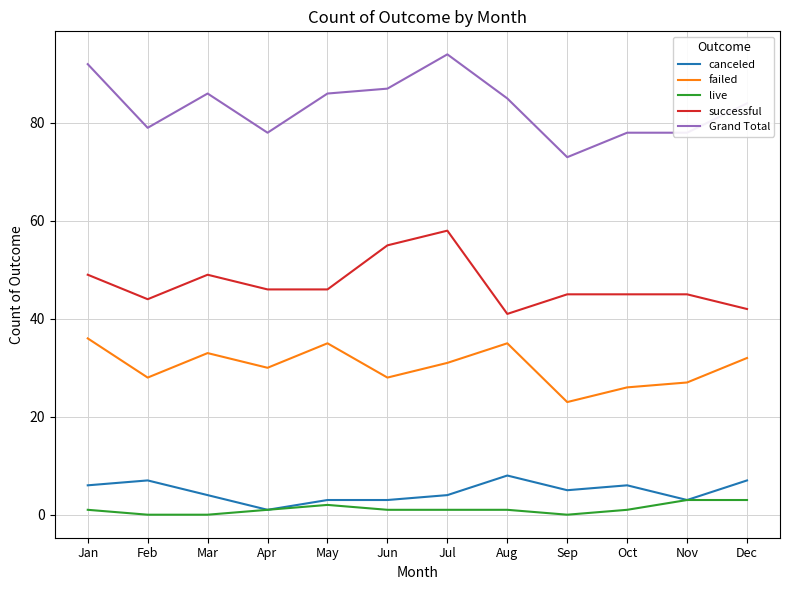

At how many categories does at least one series exceed 74?

11